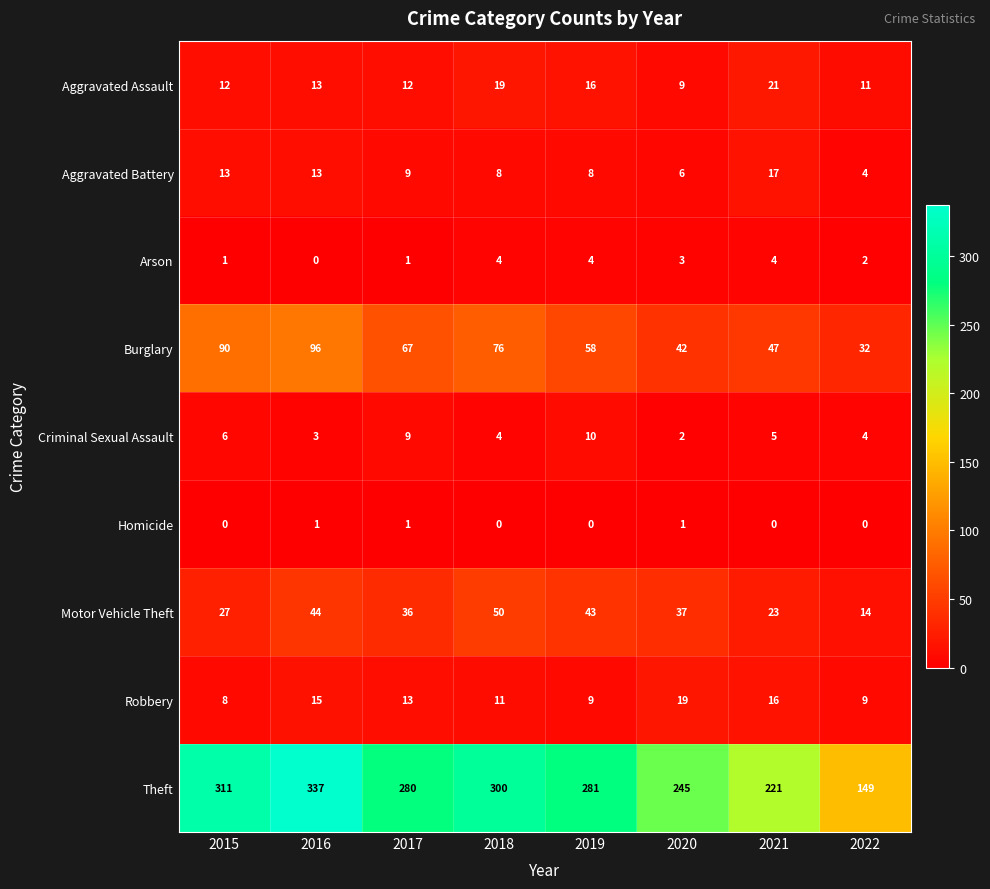

Is it true that Burglary equals 76 at 2018?

True